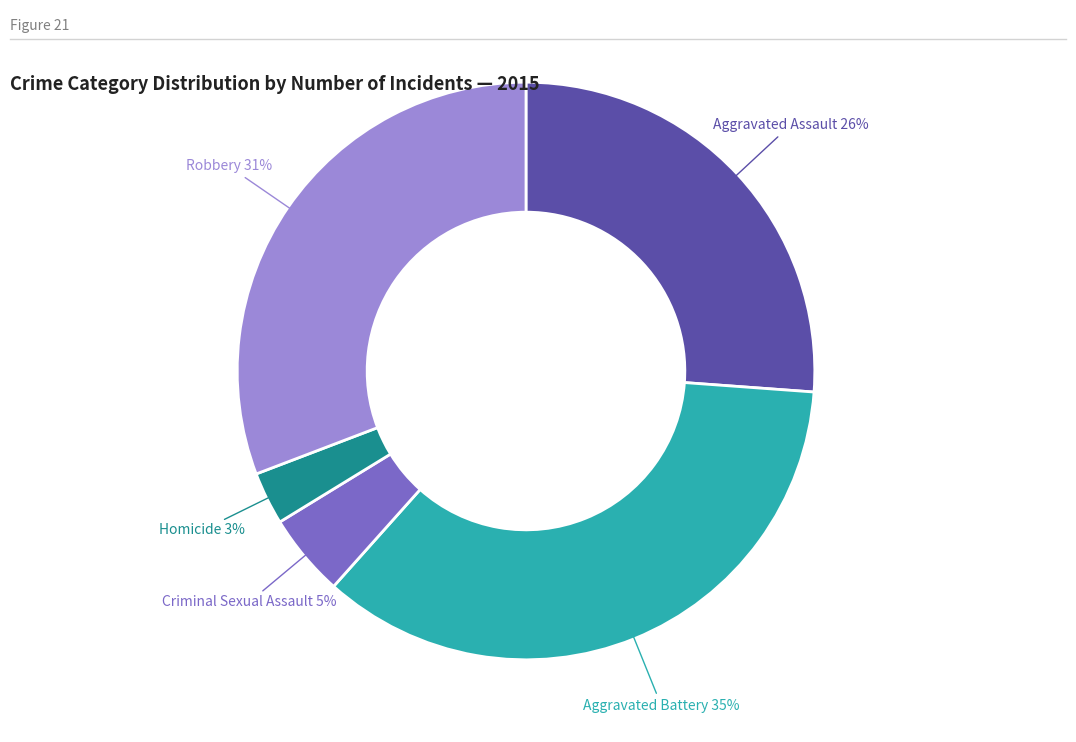

To the nearest percent, what is the average slice percentage?

20%